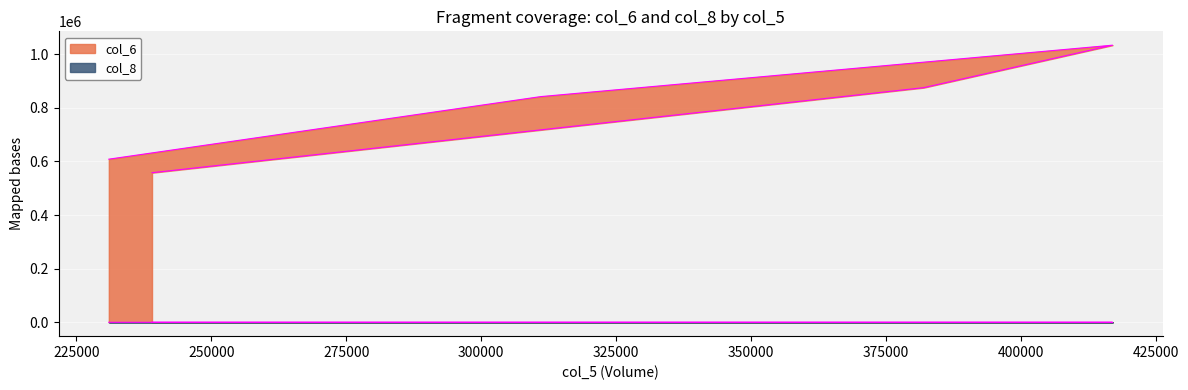

Reading left to right, extract all data points from this chart.

col_6: 239000=557820	382000=875080	417000=1033450	311000=841610	231000=608350
col_8: 239000=25	382000=39	417000=50	311000=45	231000=33